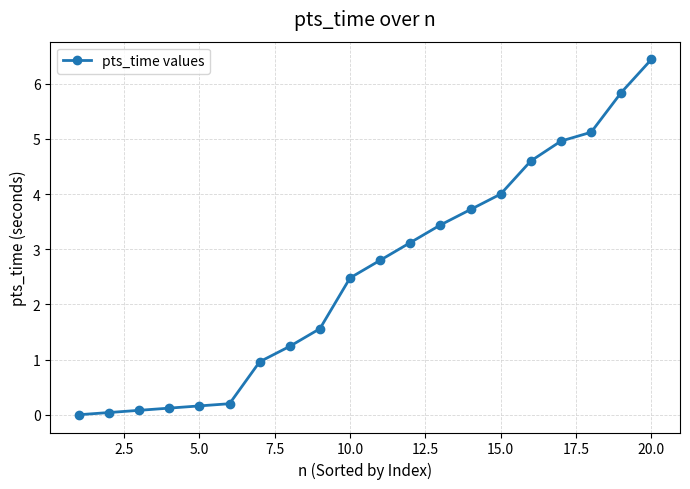

What is the sum of all values?

50.9